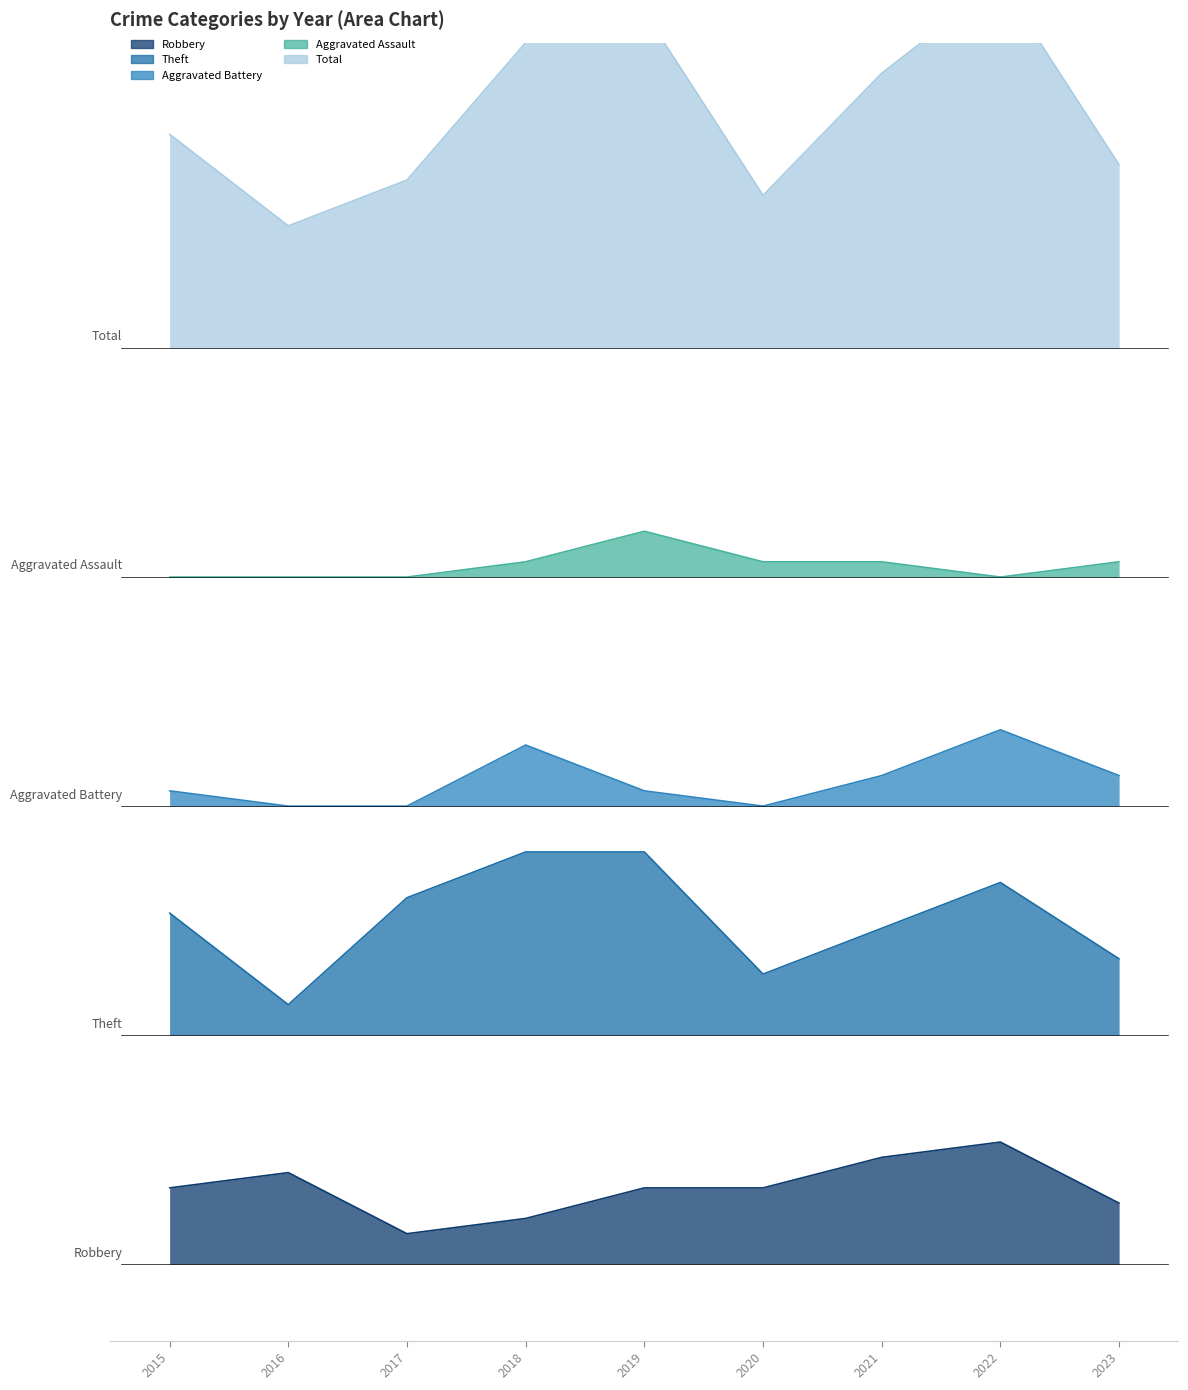

The Aggravated Battery series shows 19 at 2017. True or false?

False